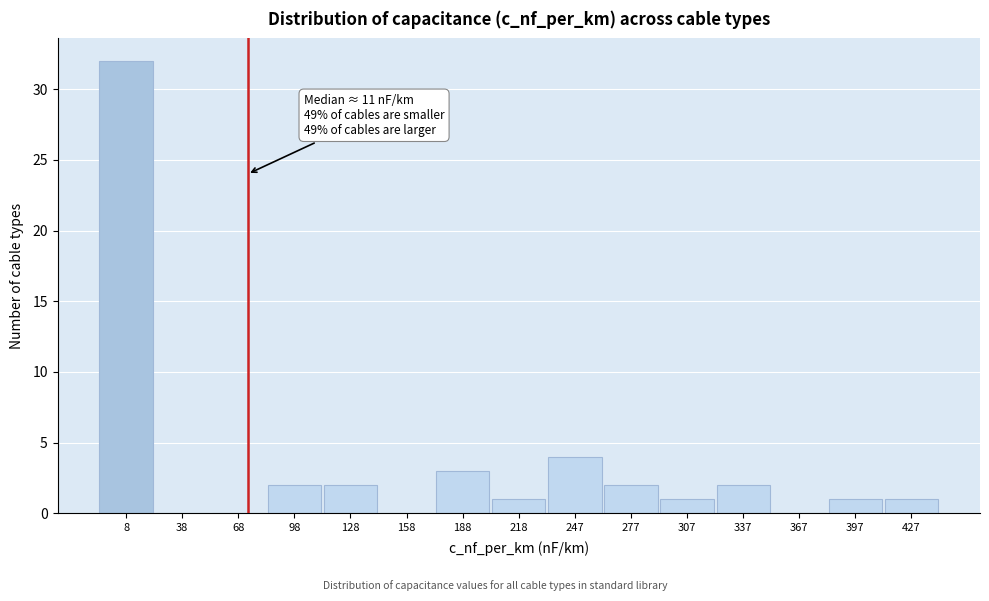

Reading left to right, transcribe all the data shown in this chart.

8=32	38=0	68=0	98=2	128=2	158=0	188=3	218=1	247=4	277=2	307=1	337=2	367=0	397=1	427=1